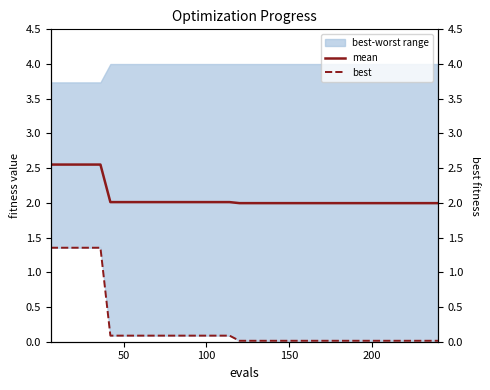

What is the value of the mean point at the 23rd from the left?

2.0